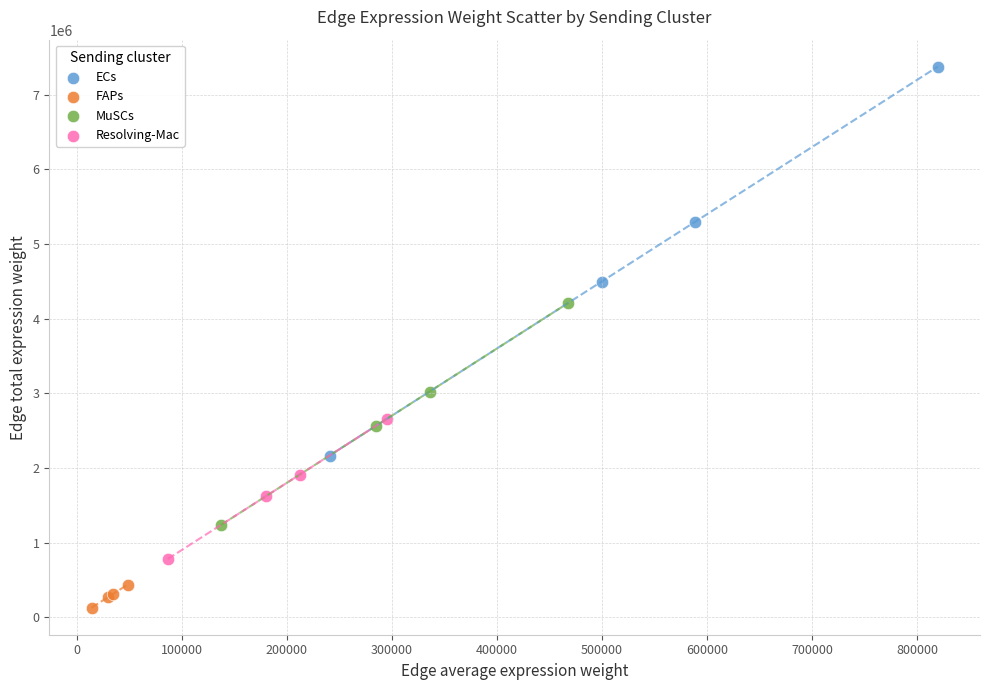

Which series has the largest Y range (max minus min)?

ECs